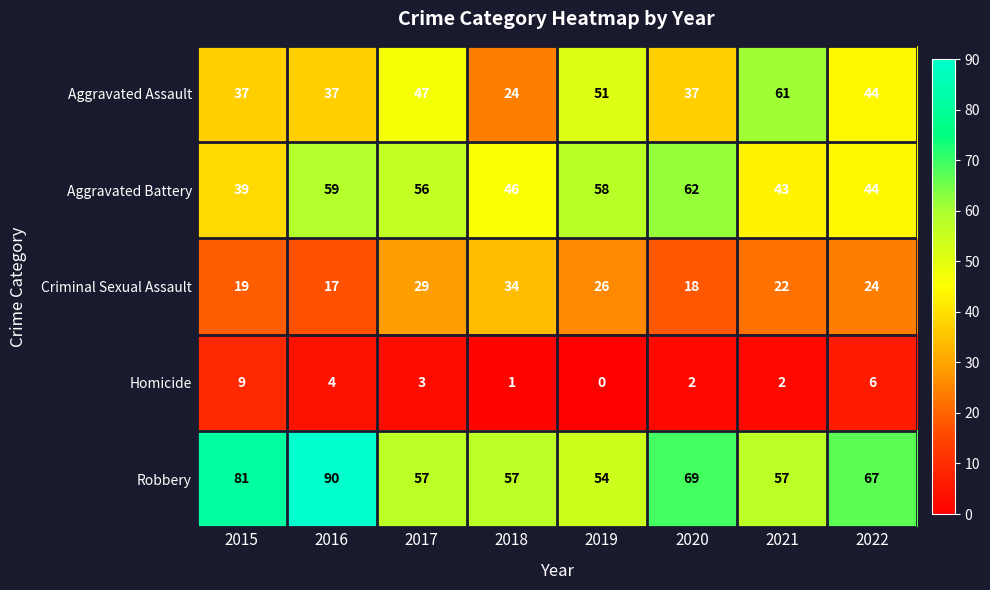

Between 2019 and 2021, which series saw the biggest shift?

Aggravated Battery